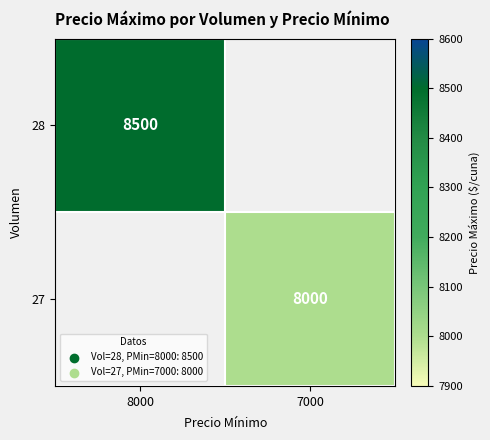

True or false: 28 has a value of 8500 at 8000.

True